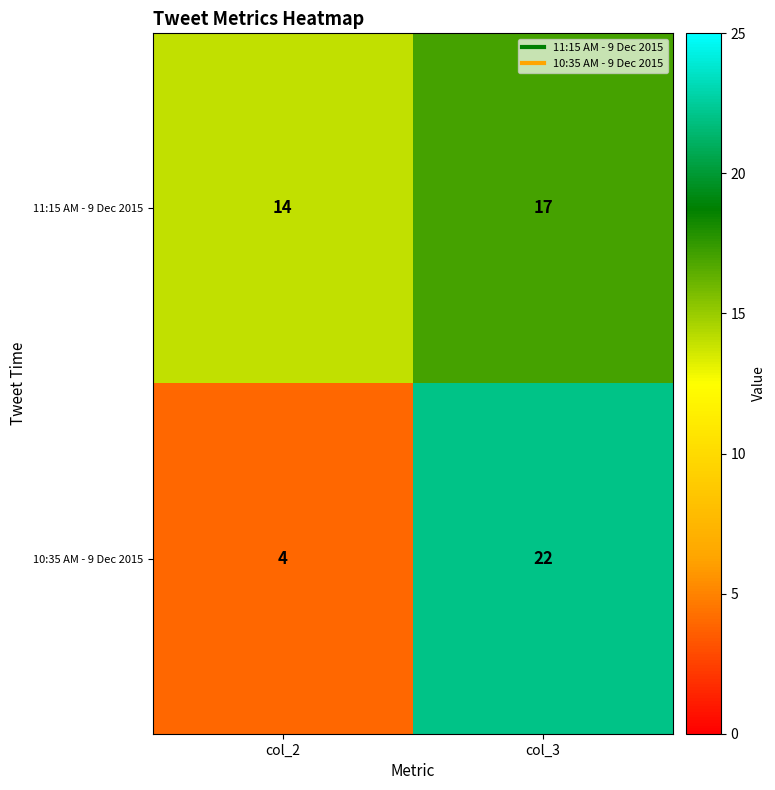

Rank the series by their average value, from highest to lowest.

11:15 AM - 9 Dec 2015, 10:35 AM - 9 Dec 2015